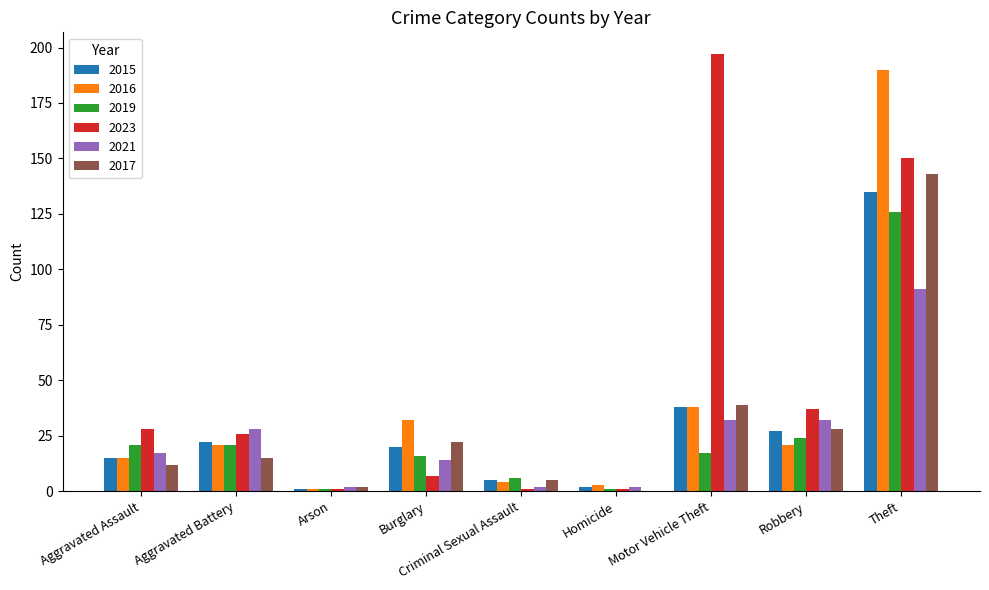

Where does the 2023 series first go above 26?

Aggravated Assault